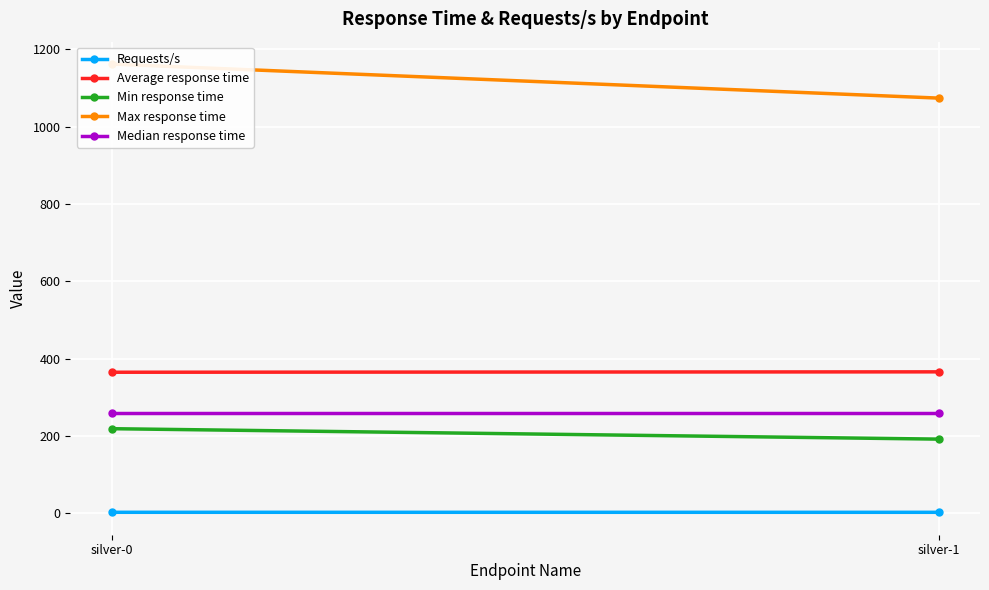

What is the sum of all Requests/s values?

5.5